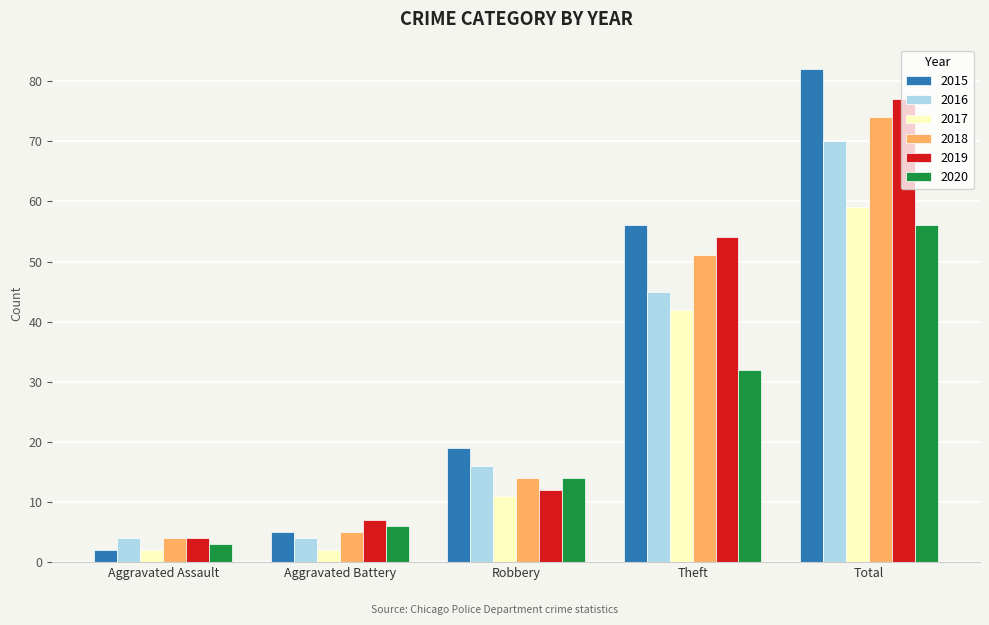

What value does the 2016 series have at Aggravated Battery, to the nearest 5?

5